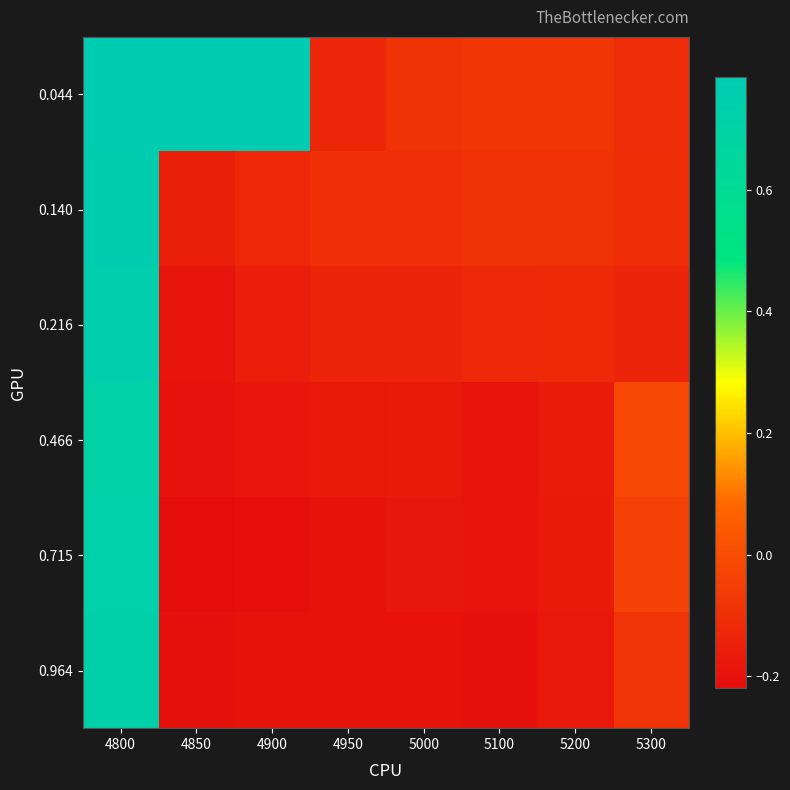

At which category is the sum across all series the highest?

4800